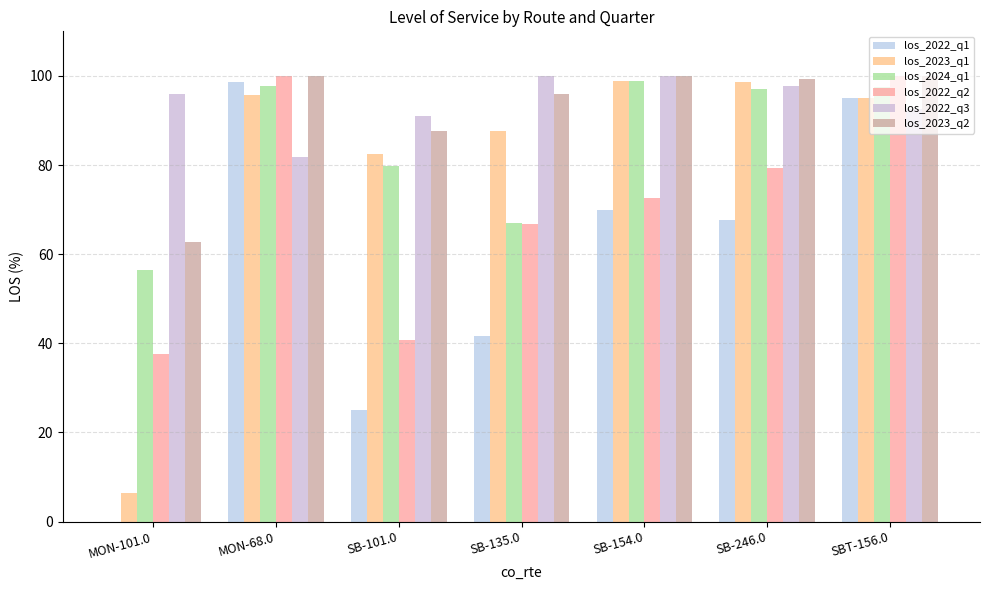

Is the value of los_2022_q3 at MON-68.0 greater than the value of los_2024_q1 at MON-101.0?

Yes